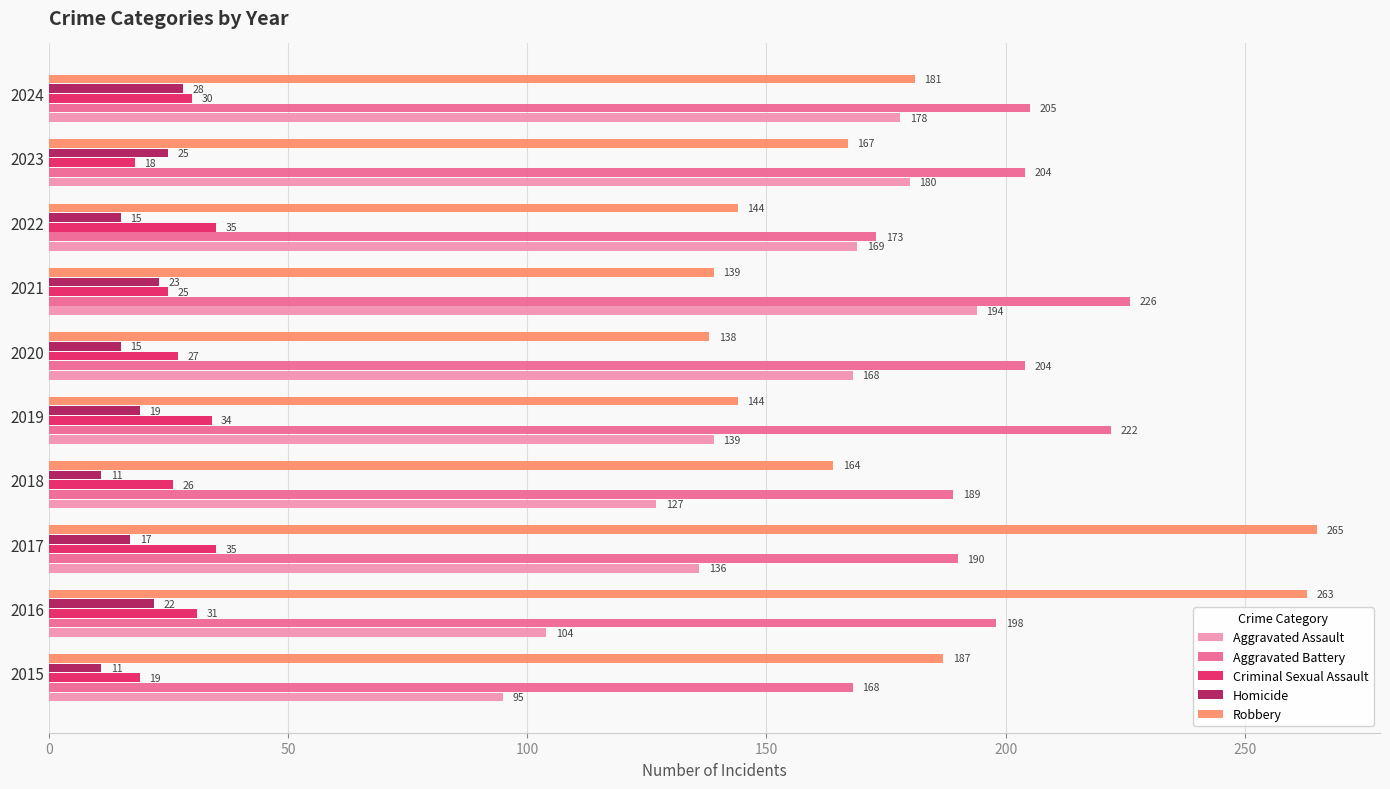

List the series in order of their peak value, lowest first.

Homicide, Criminal Sexual Assault, Aggravated Assault, Aggravated Battery, Robbery